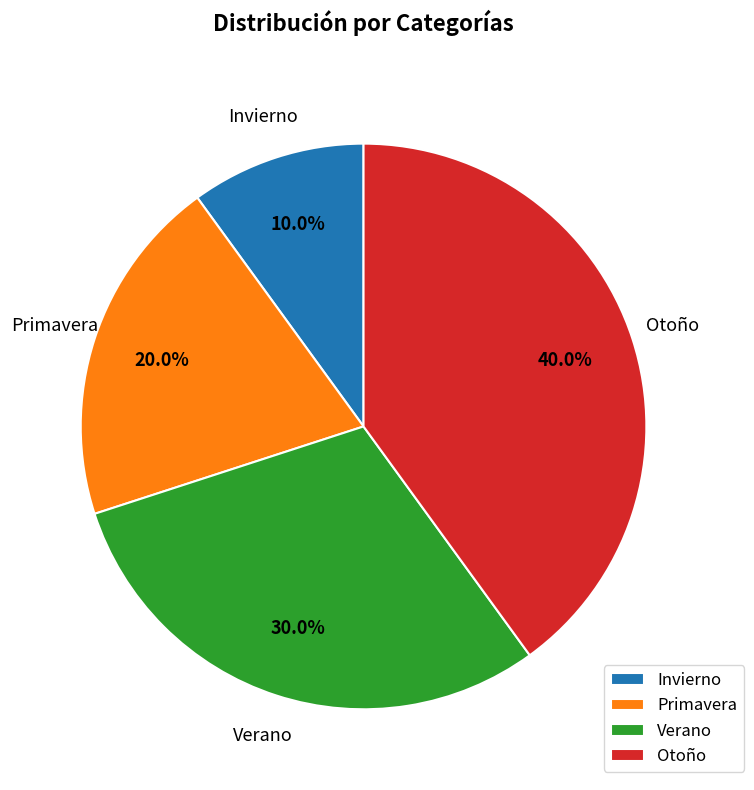

What percentage is the Verano slice, to the nearest percent?

30%